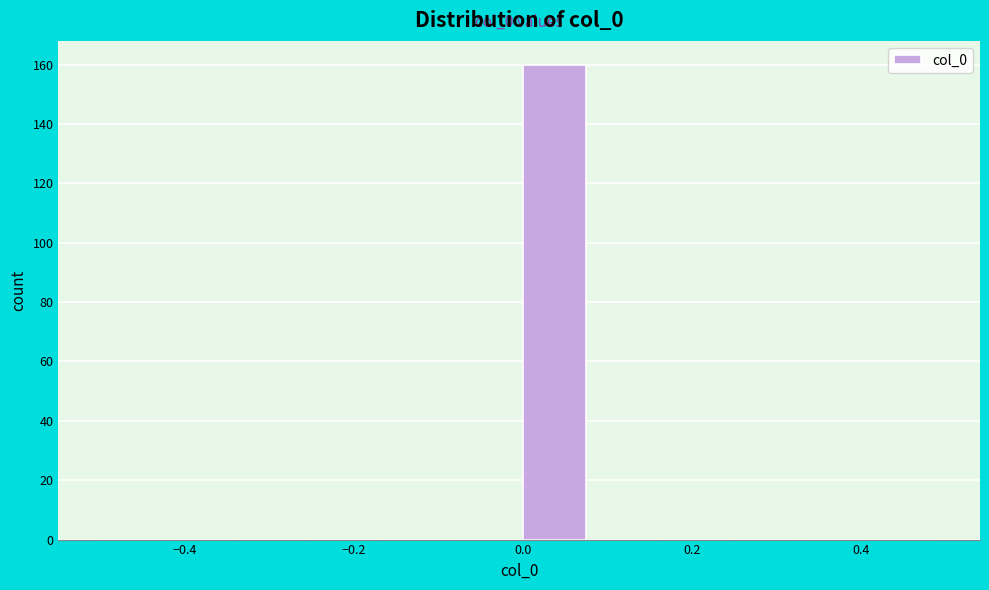

Which range on the x-axis has the tallest bar?

0.00 to 0.08